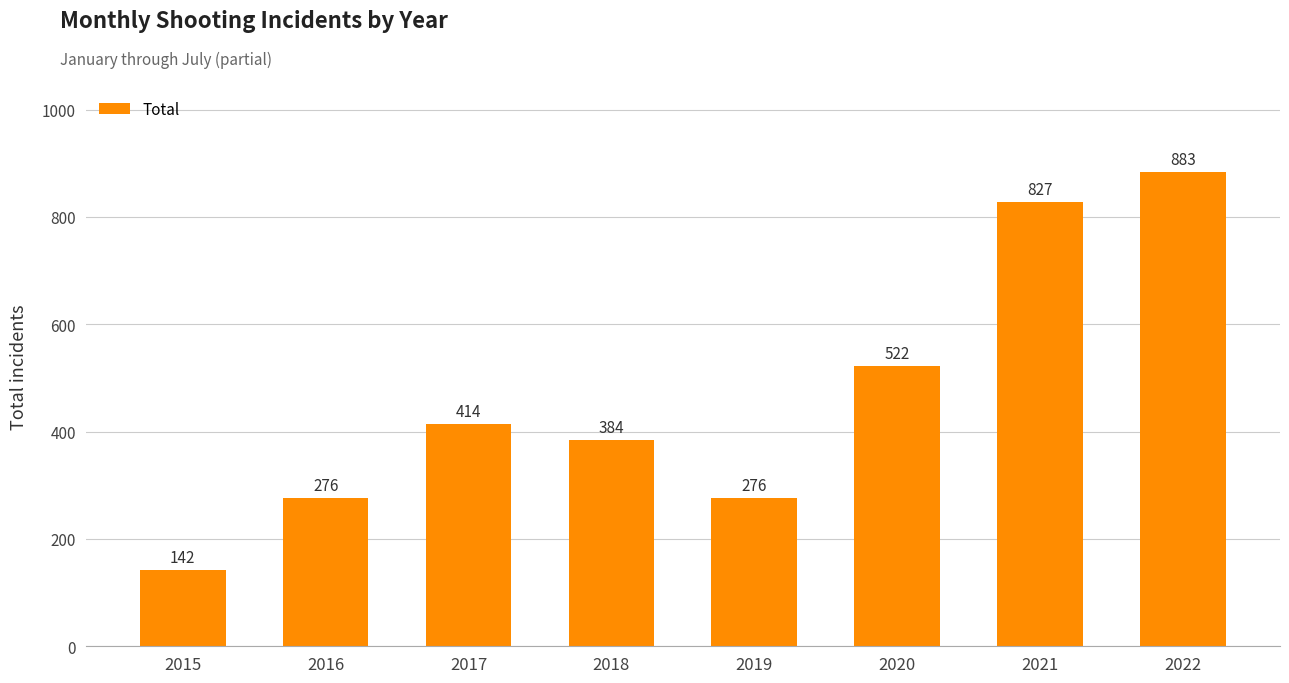

Which has a higher value, 2021 or 2019?

2021